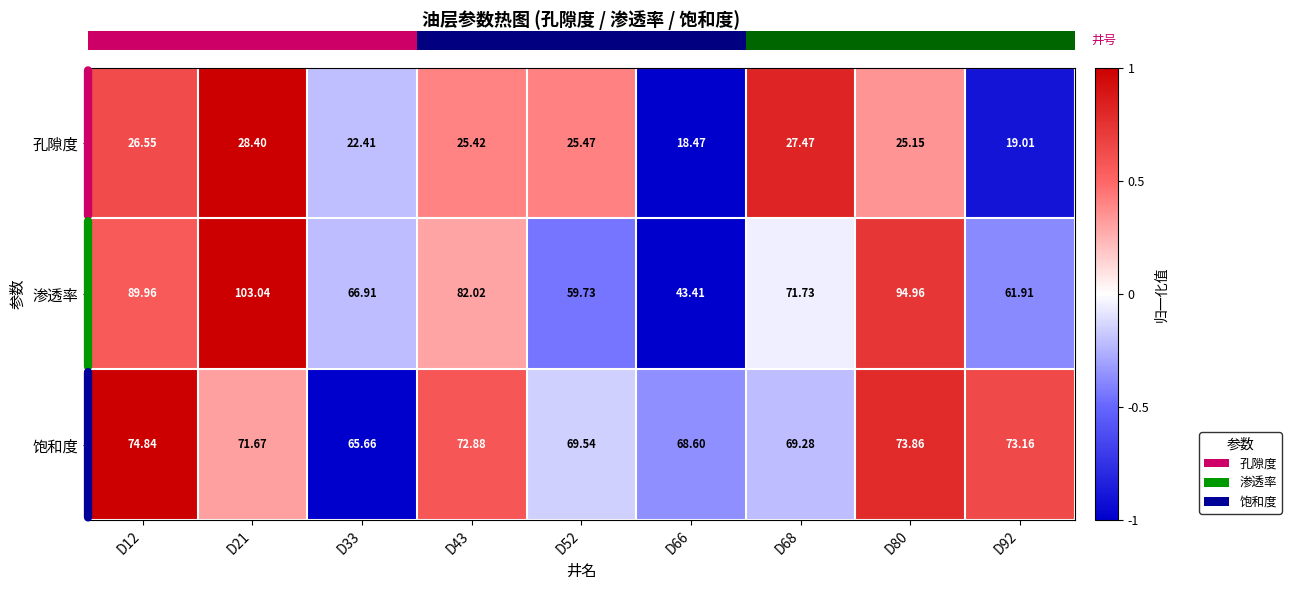

Which series has the widest spread of values?

渗透率